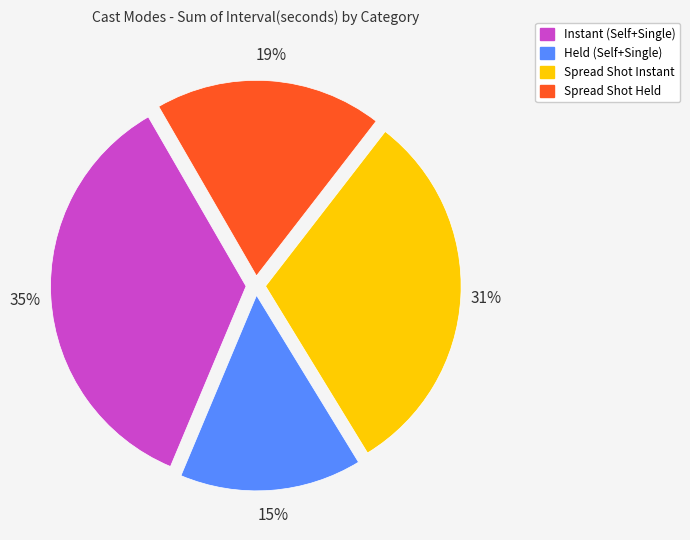

How many slices are in this pie chart?

4